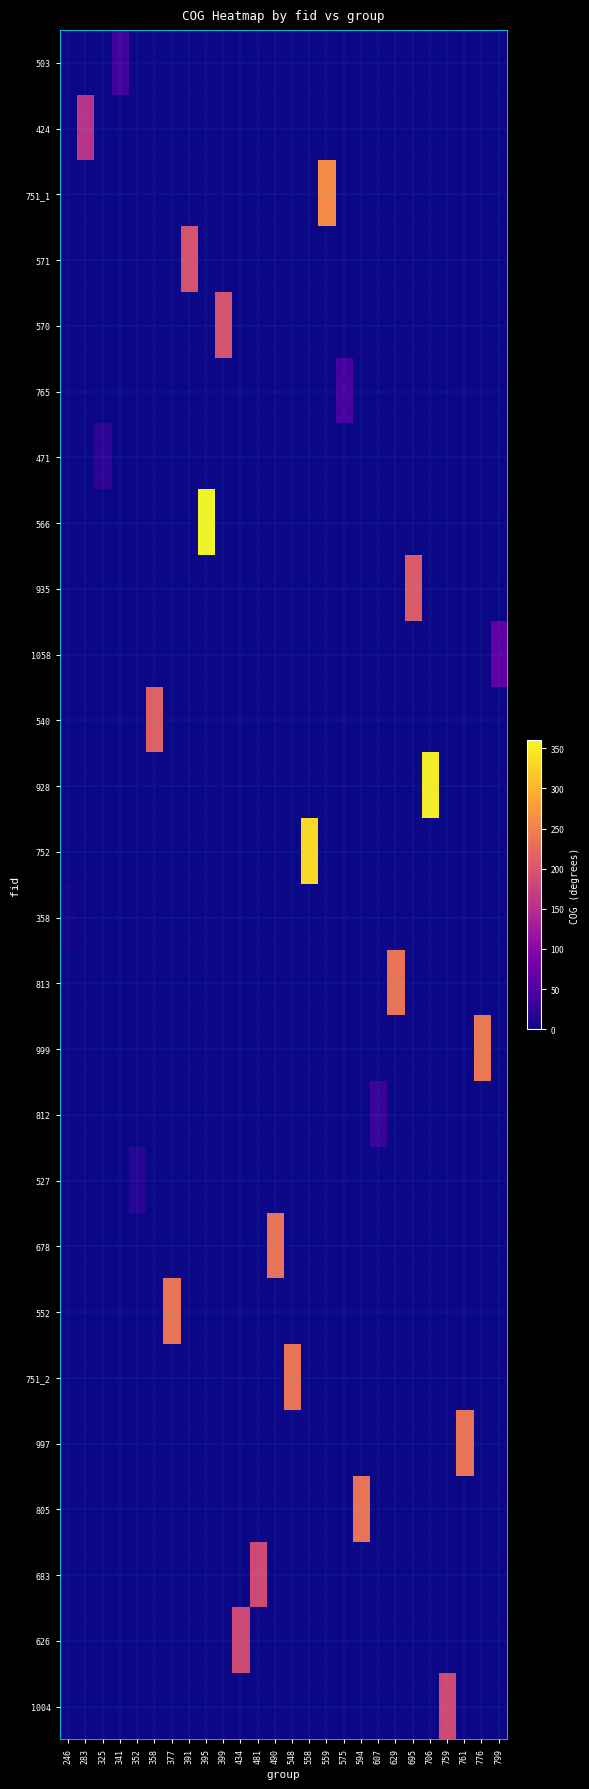

At 481, list the series in order from largest to smallest.

683, 503, 424, 751_1, 571, 570, 765, 471, 566, 935, 1058, 540, 928, 752, 358, 813, 999, 812, 527, 678, 552, 751_2, 997, 805, 626, 1004